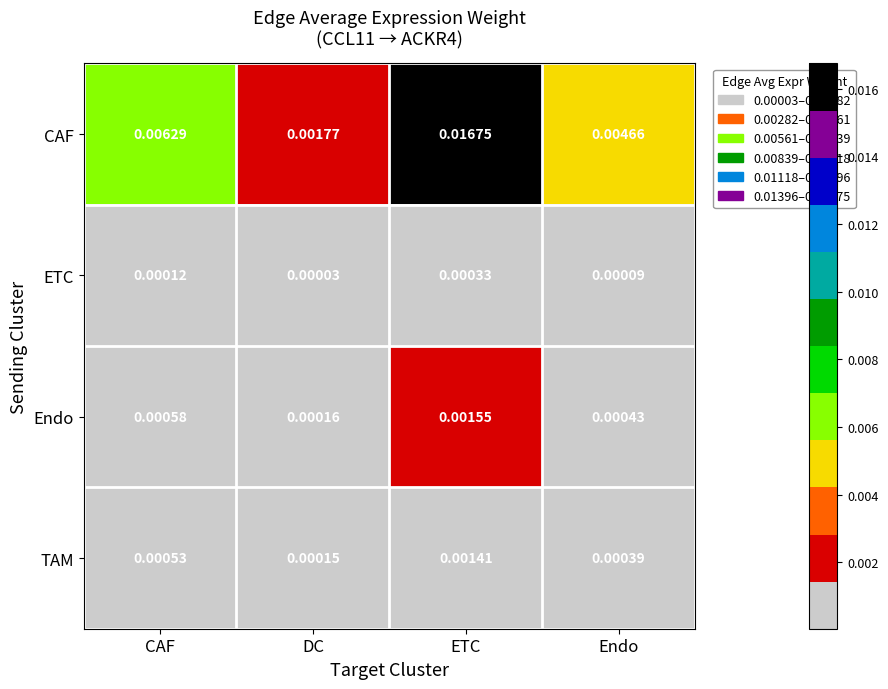

Is the value of ETC at CAF greater than the value of TAM at Endo?

No